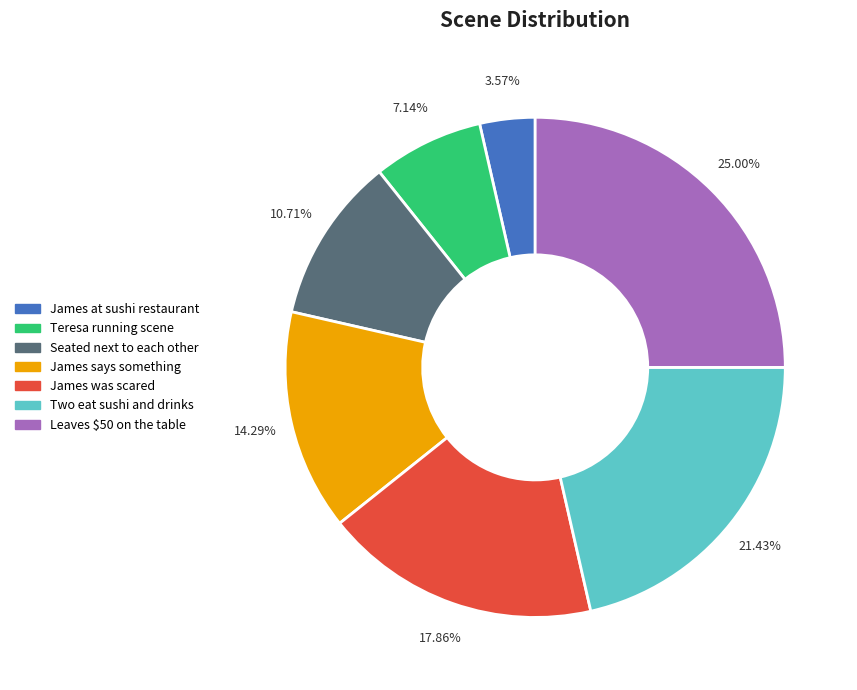

What is the ratio of the value at Teresa running scene to the value at James was scared?

0.4